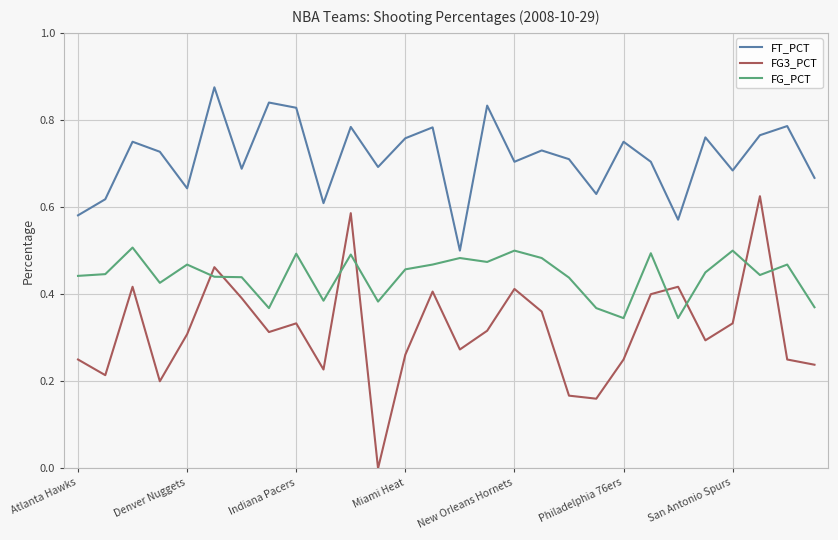

True or false: FG3_PCT and FG_PCT cross at least once.

True